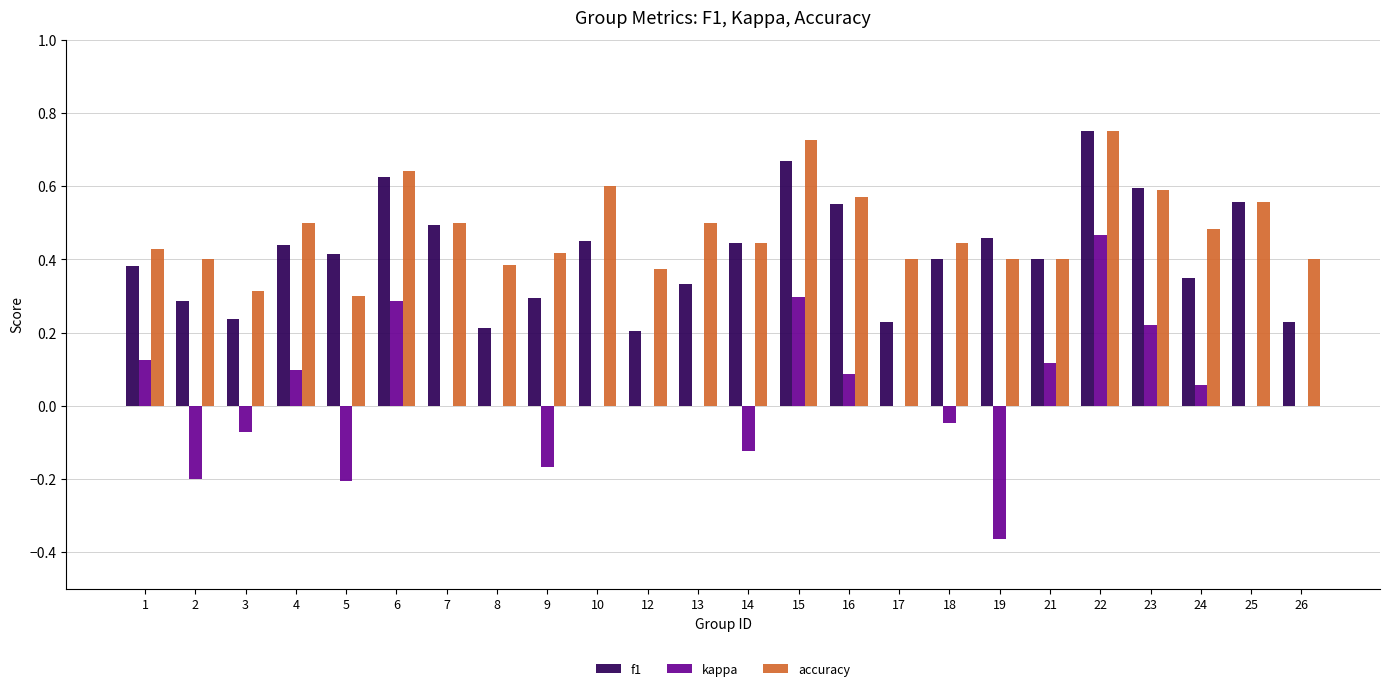

Is it true that f1 equals 0.7 at 19?

False